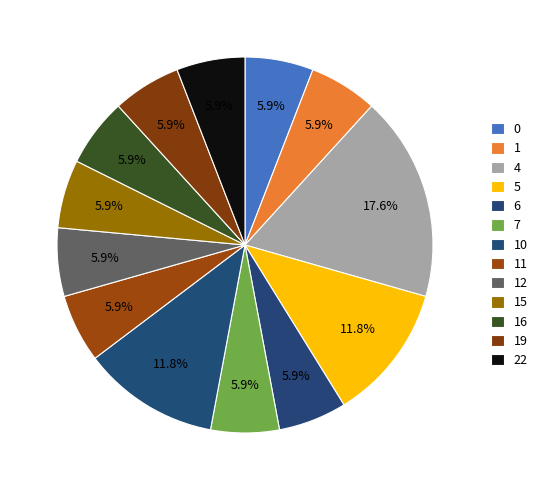

True or false: 15 accounts for 6% of the total.

True